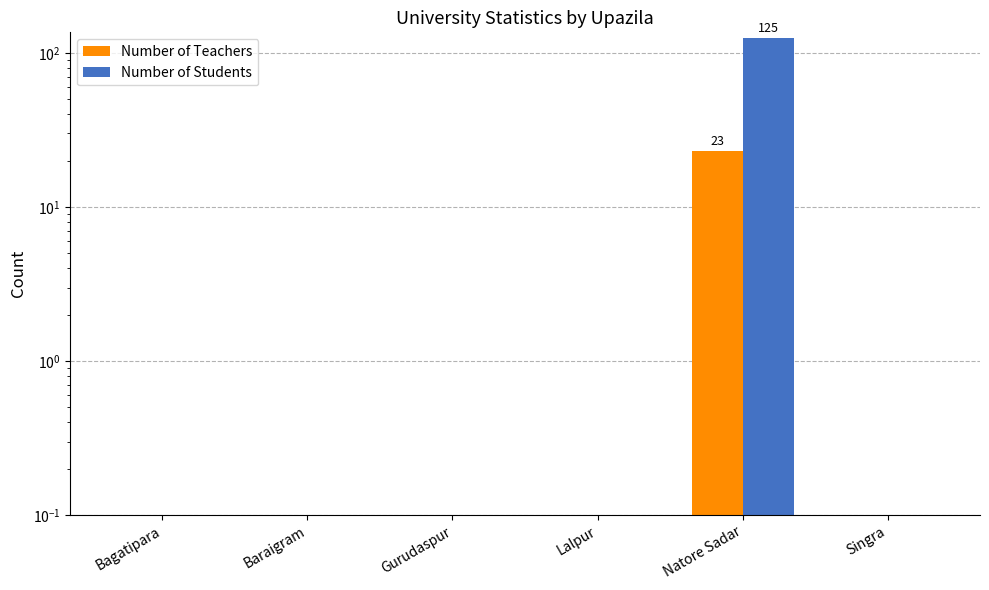

Does the chart contain any negative values?

No